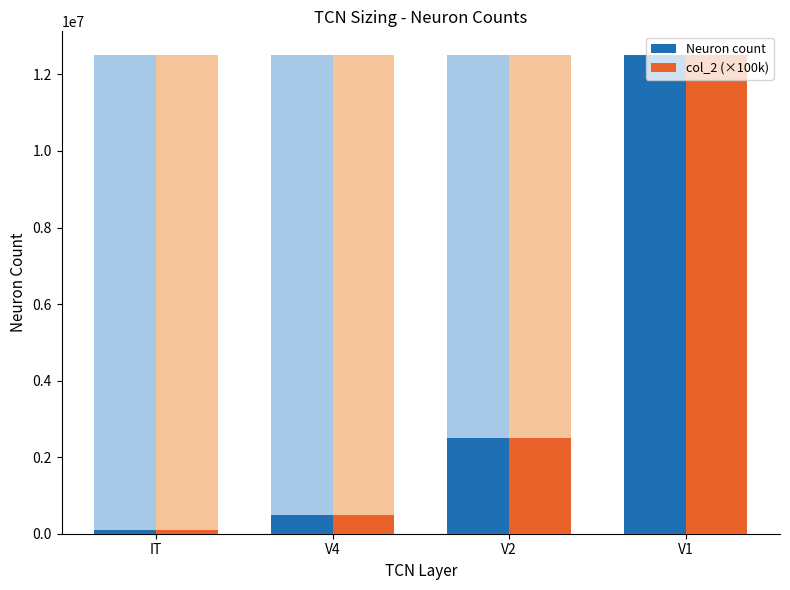

What is the average value of the Neuron count series?

3900000